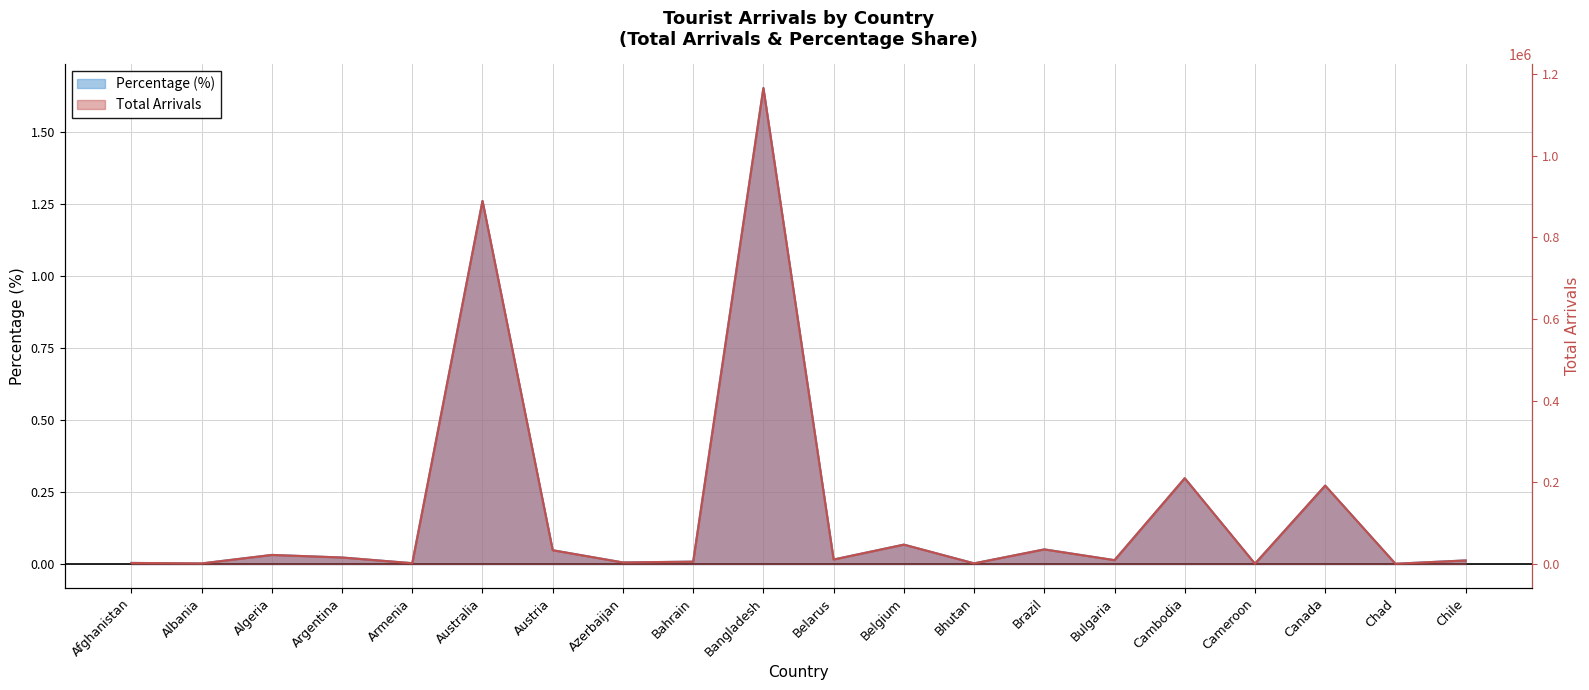

True or false: percentage and total_arrivals intersect in this chart.

False